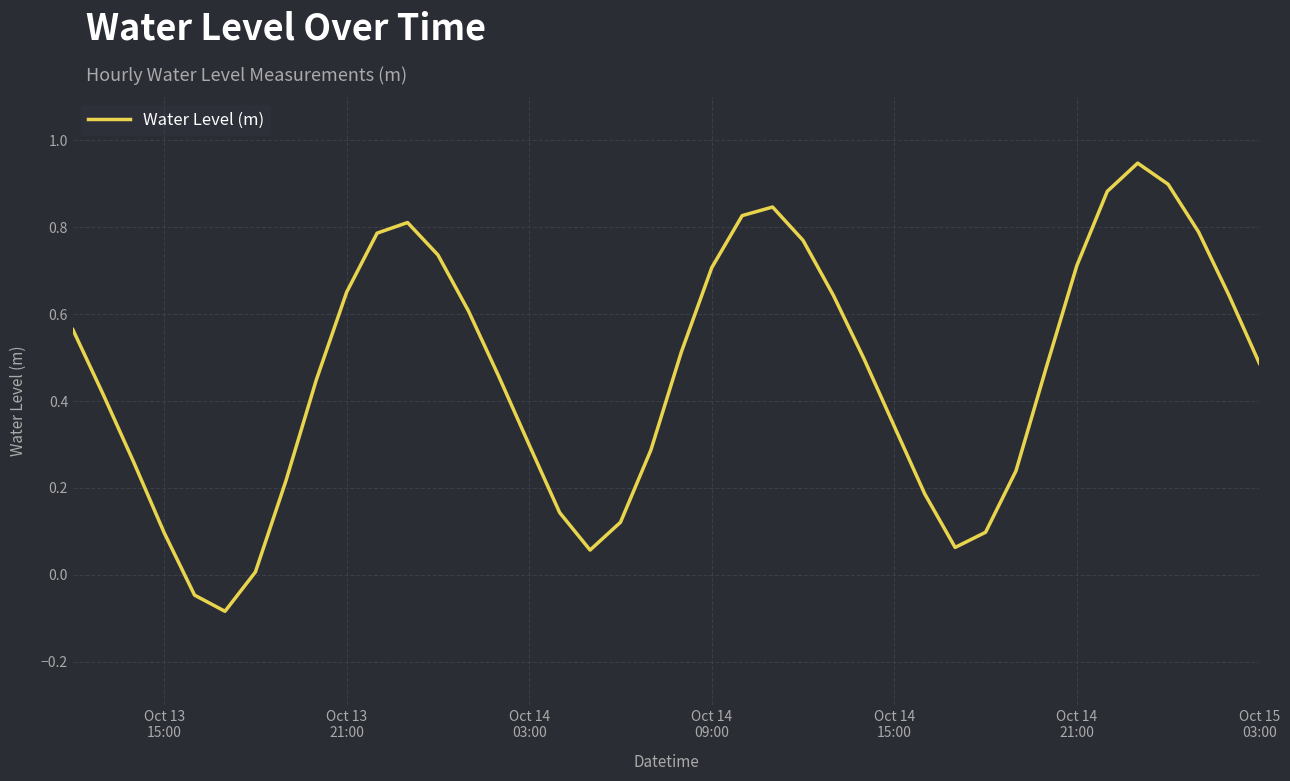

What is the difference between the maximum and minimum values?

1.0